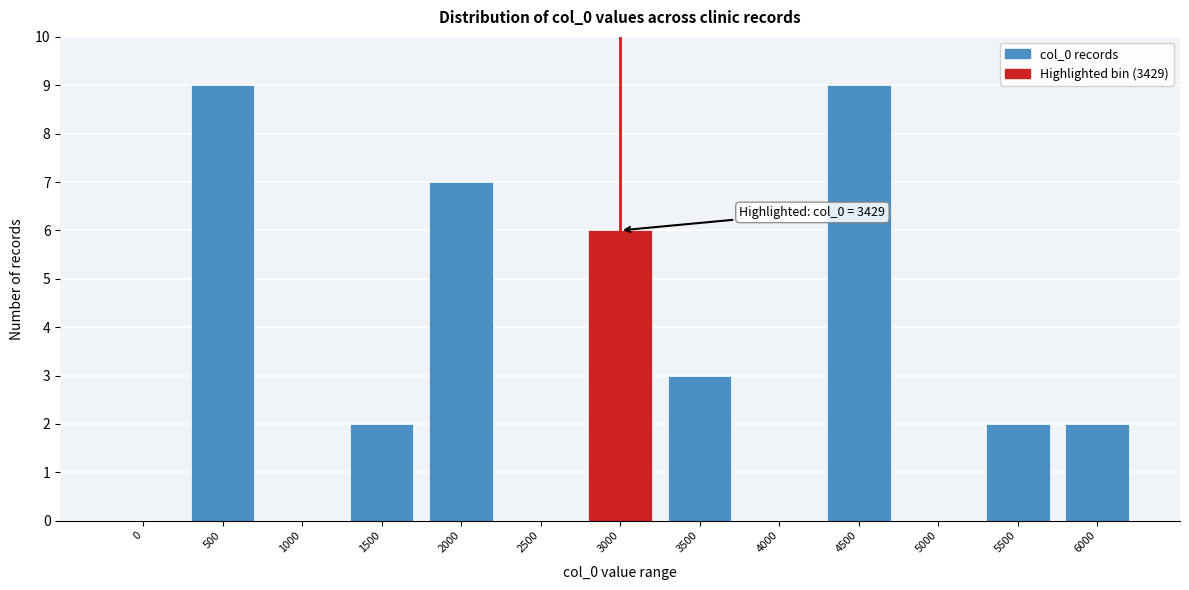

Reading right to left, list all the values displayed in this chart.

6000=2	5500=2	5000=0	4500=9	4000=0	3500=3	3000=6	2500=0	2000=7	1500=2	1000=0	500=9	0=0